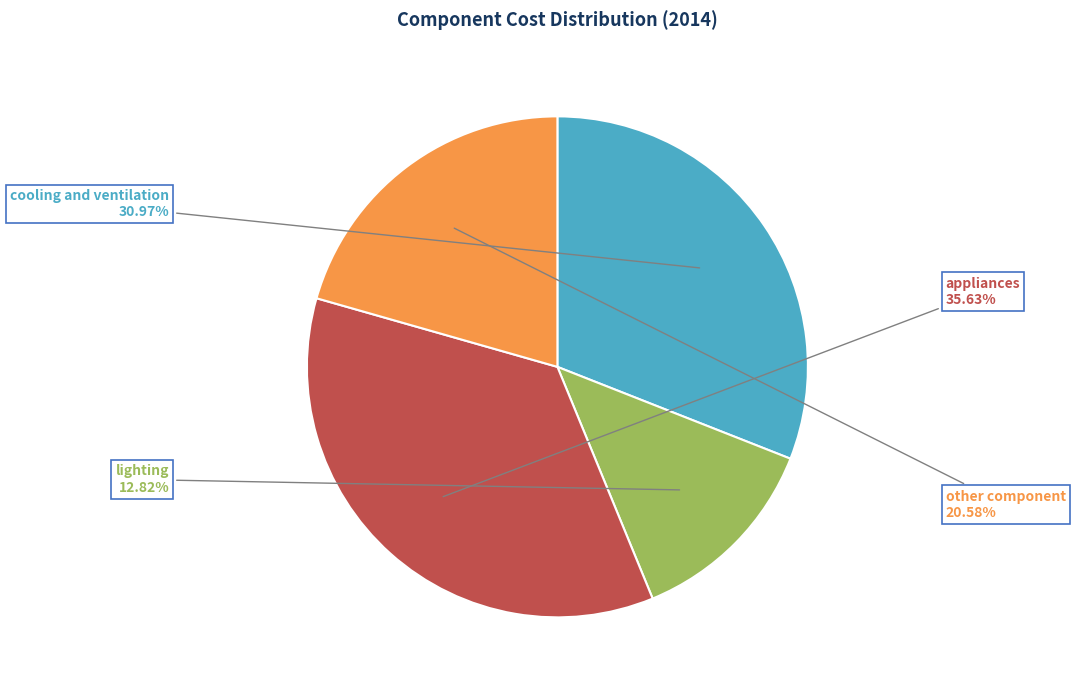

Does any single category account for the majority?

No